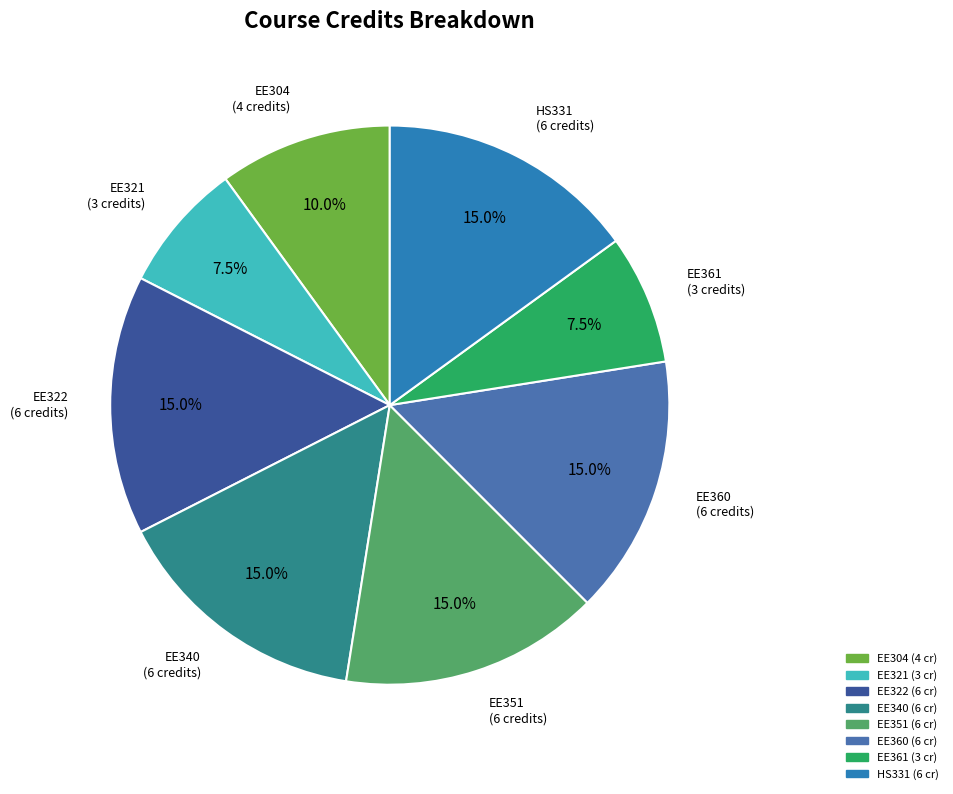

To the nearest percent, what is the average slice percentage?

12%